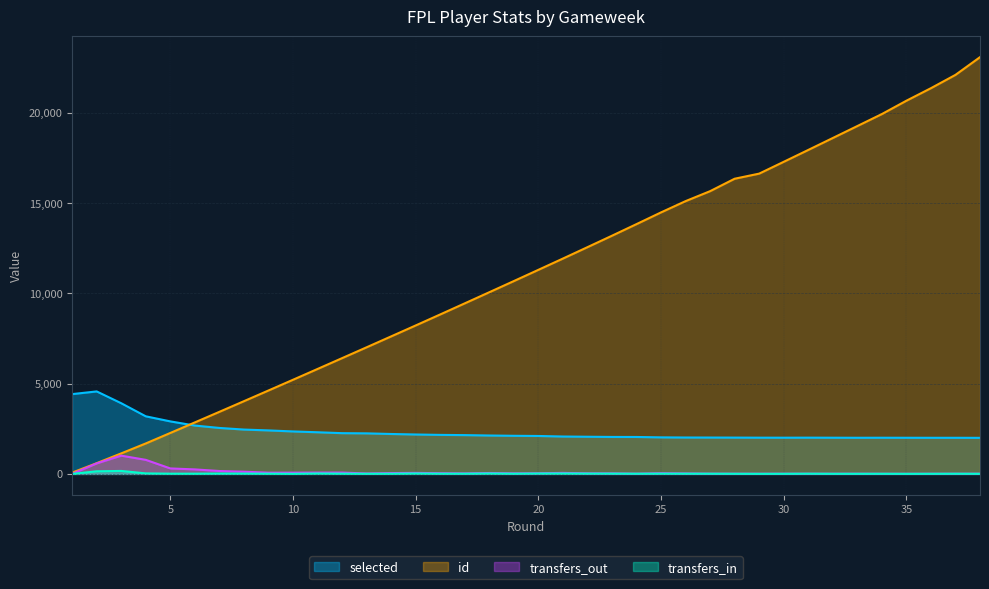

Between 10 and 17, which series saw the biggest shift?

id